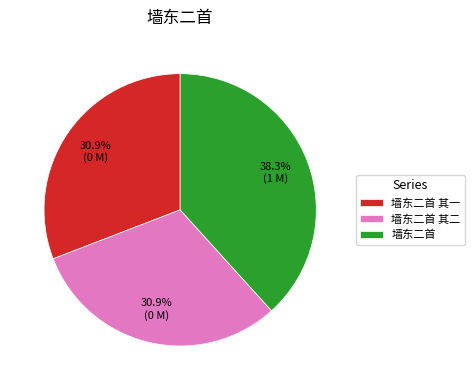

Count the number of slices in the pie.

3